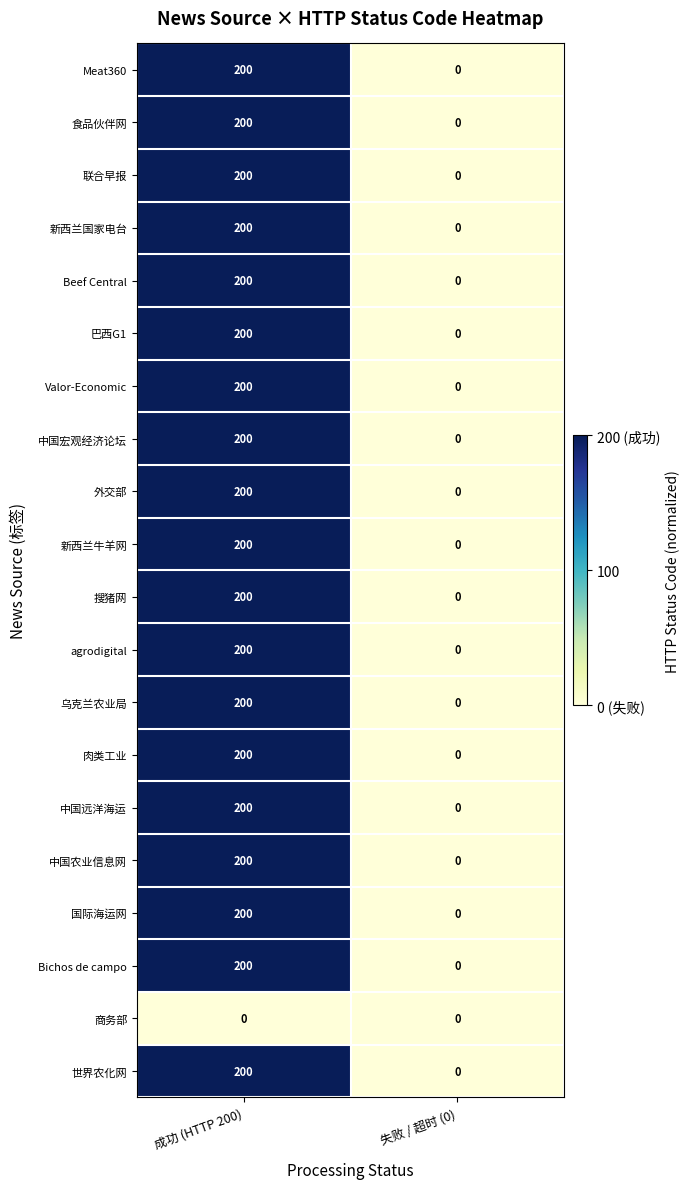

What is the spread (max minus min) of values at 成功 (HTTP 200)?

200